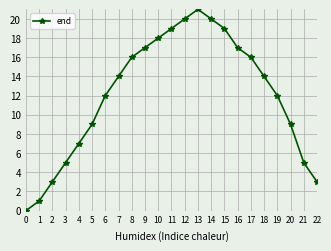

What is the sum of all values?

277